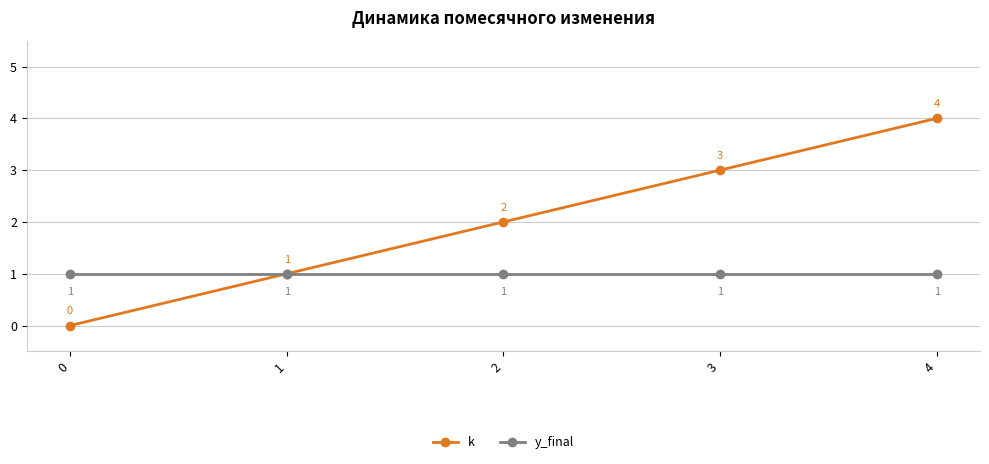

Which label corresponds to the largest value in the chart?

4